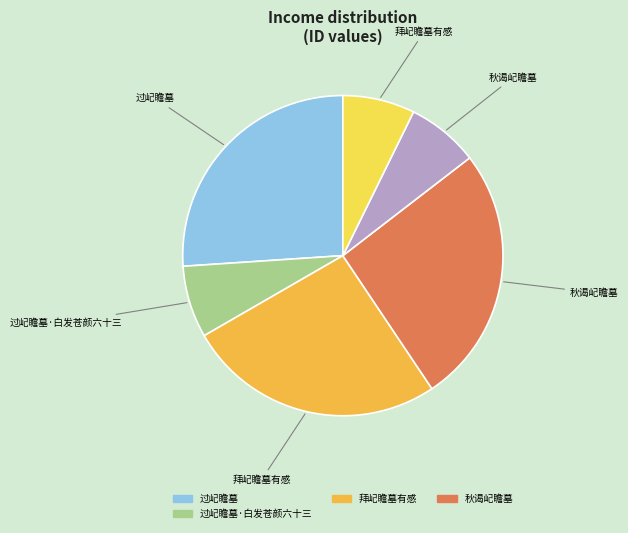

Is there a majority slice in this chart?

No